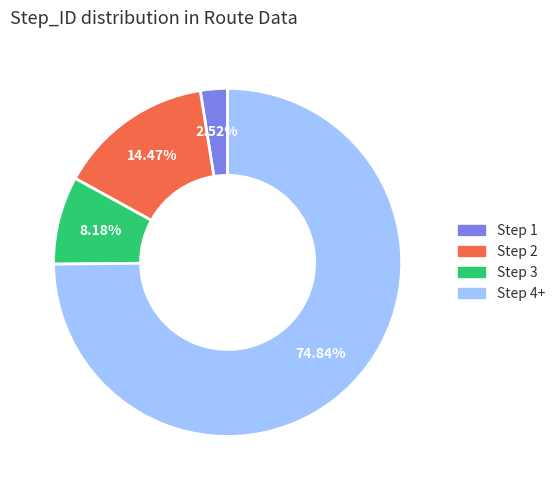

Is there a majority slice in this chart?

Yes